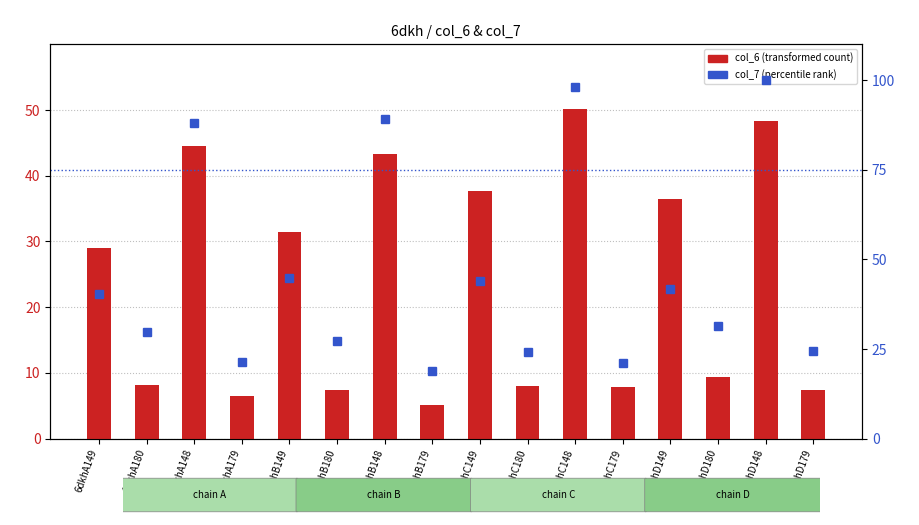

Which label corresponds to the smallest value in the chart?

6dkhB179